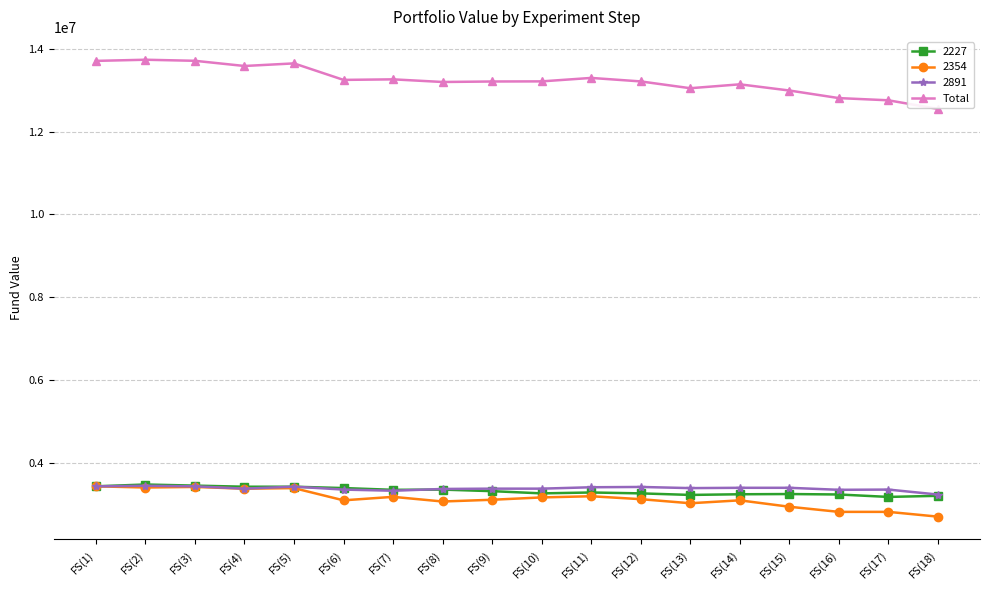

Which series has the largest range (max minus min)?

Total